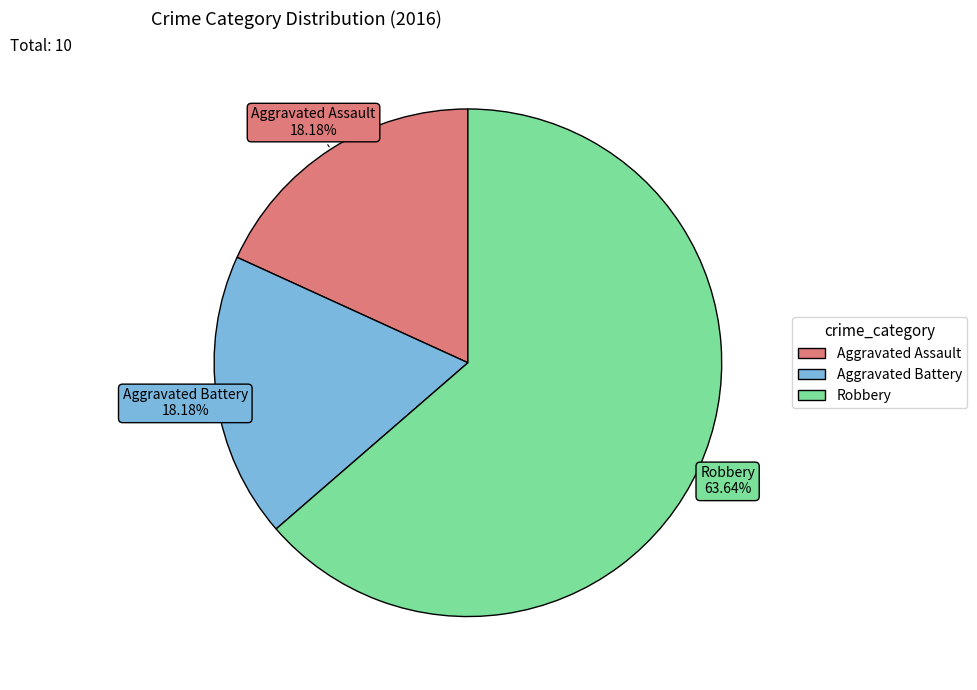

What is the largest slice in the pie chart?

Robbery